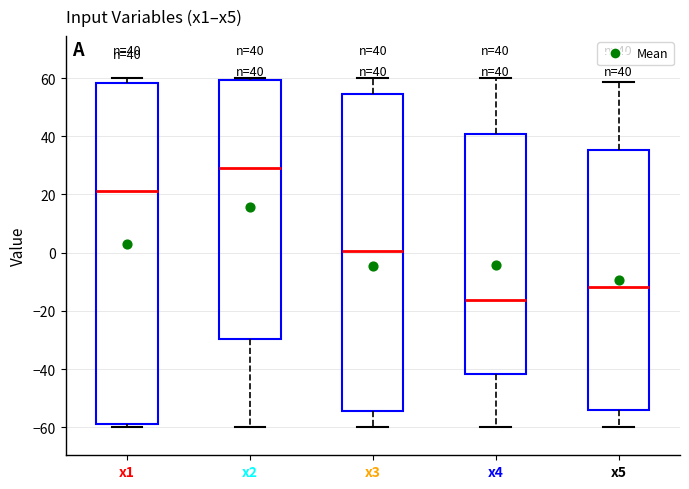

Which box has the lowest median line?

x4